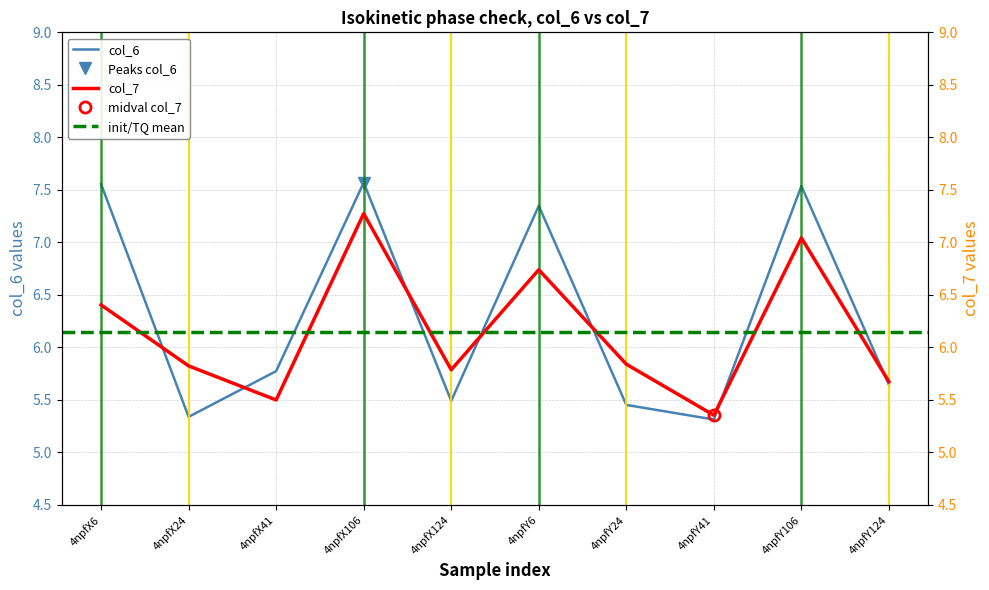

What is the smallest value displayed?

5.3